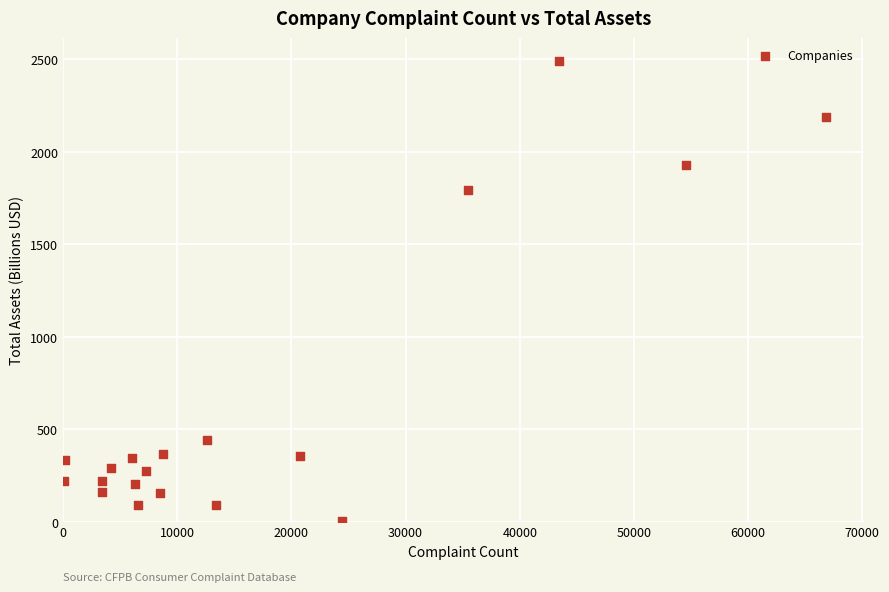

What is the range of Y values (max minus min)?

2483